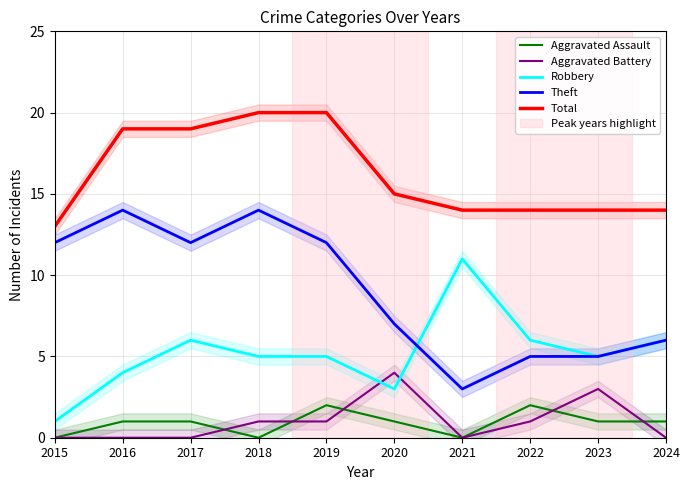

True or false: Aggravated Assault and Total intersect in this chart.

False